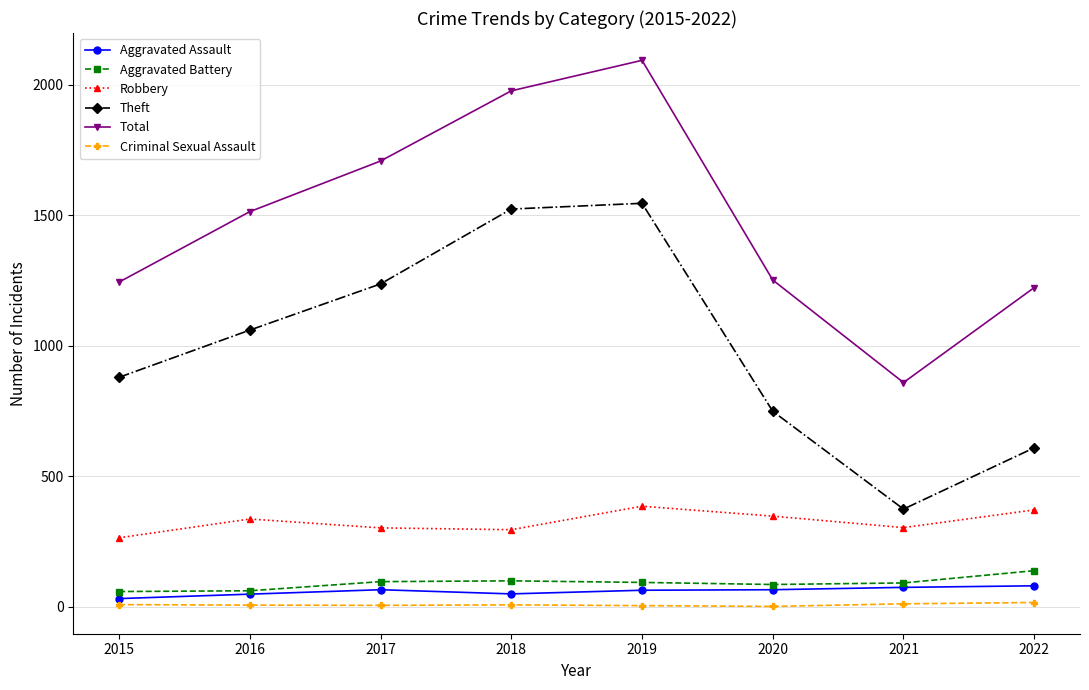

What is the value of the Total point at the 5th from the left?

2094